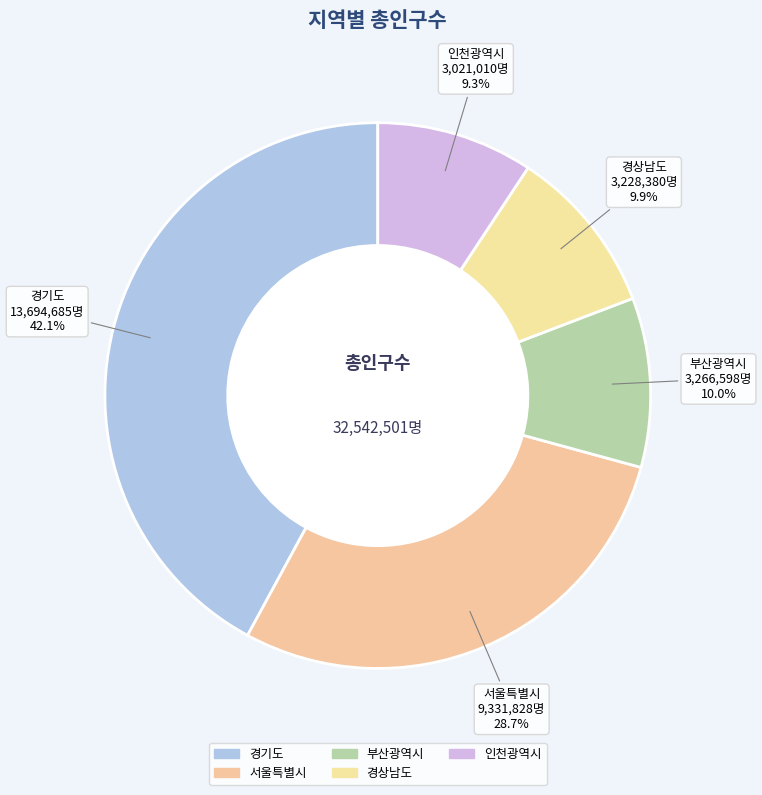

How many slices are in this pie chart?

5